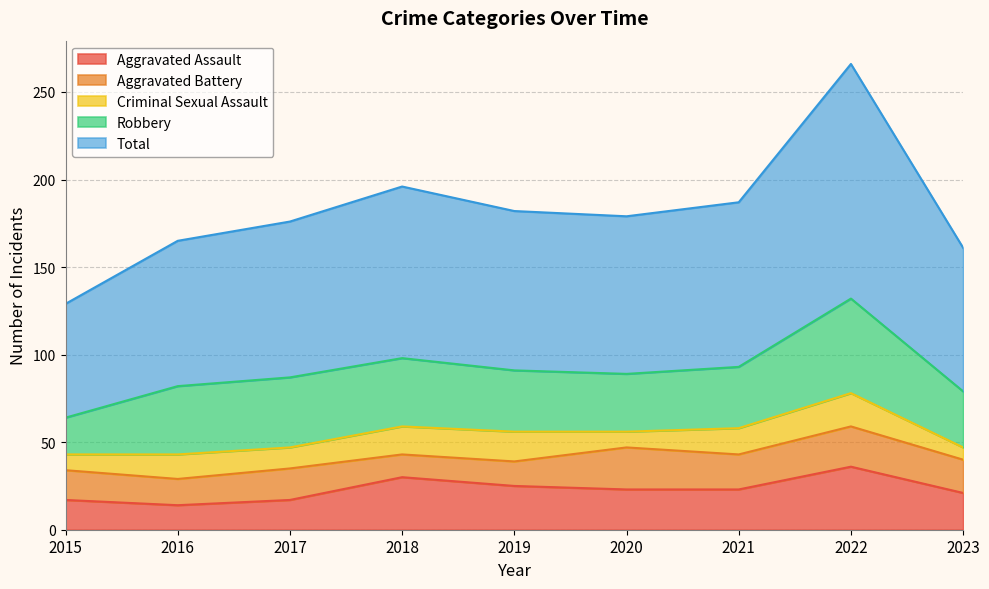

True or false: Total and Aggravated Battery intersect in this chart.

False